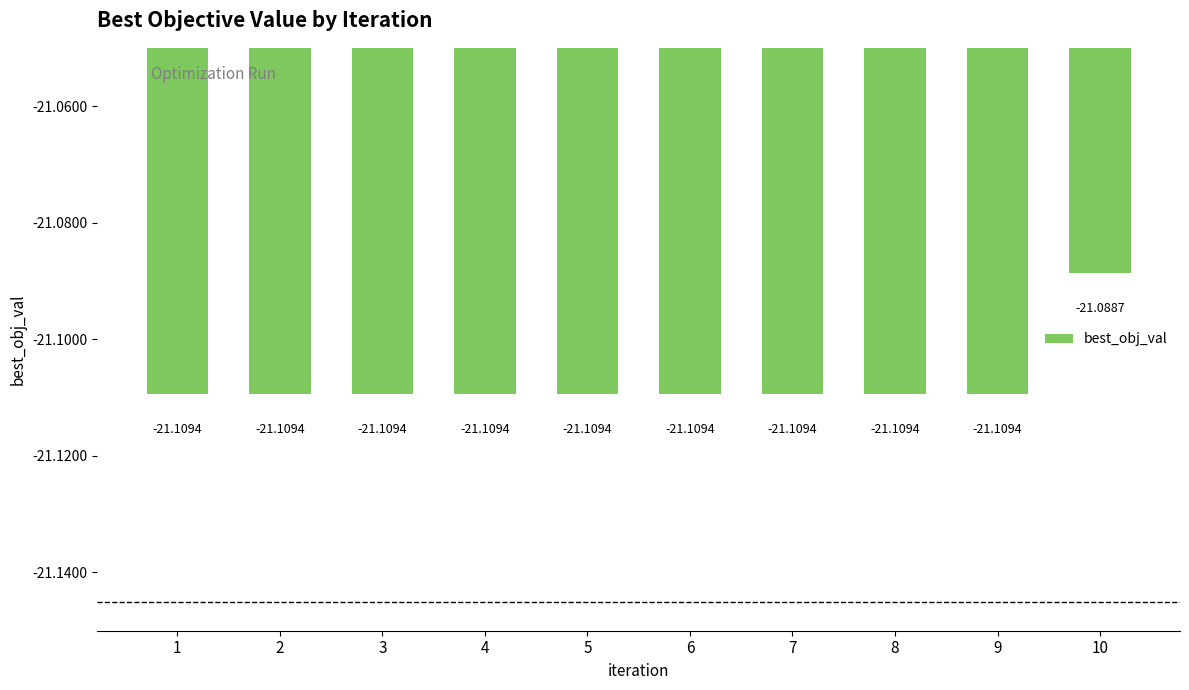

What is the average value?

-21.1